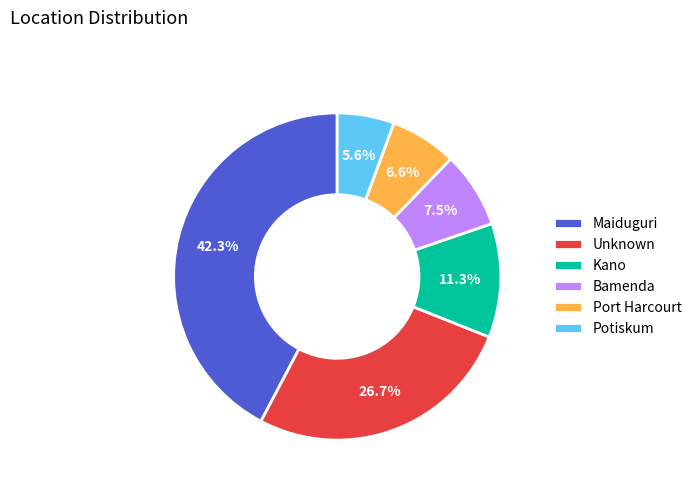

Combined, what portion of the pie is Kano and Maiduguri?

53.6%